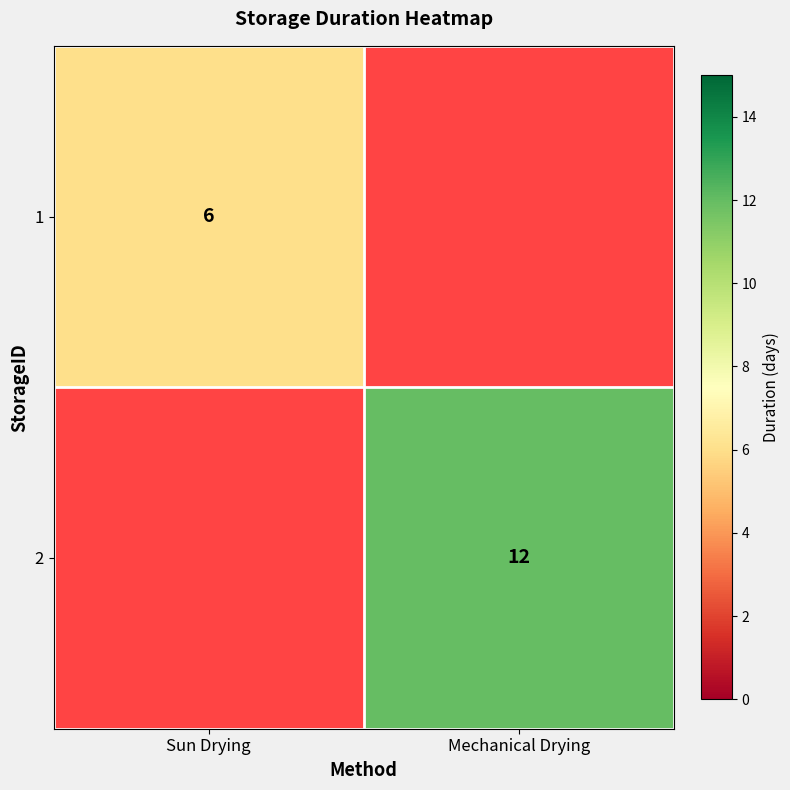

True or false: 2 has a value of 20 at Mechanical Drying.

False